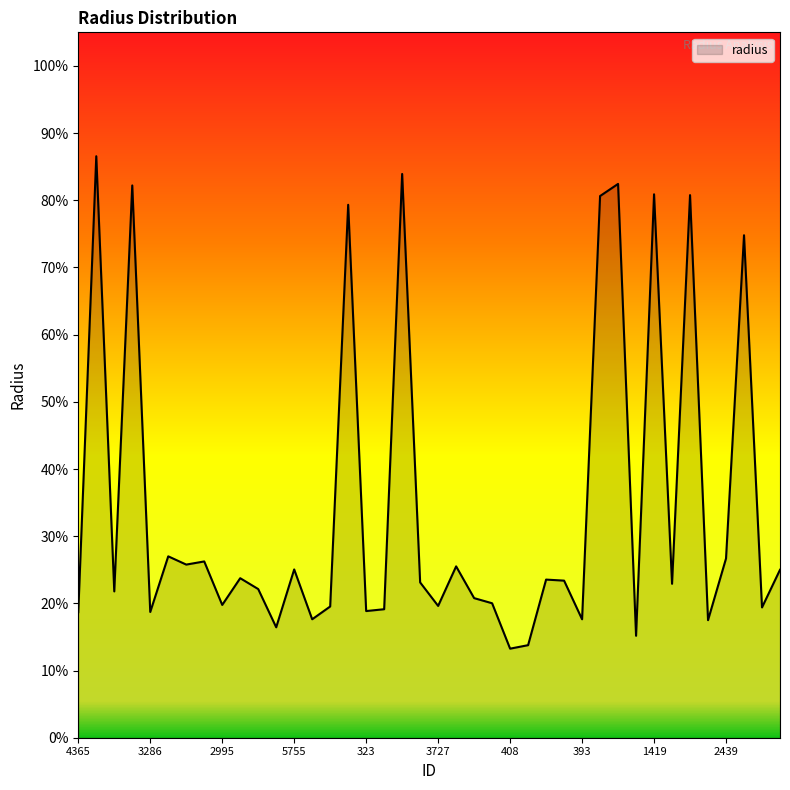

Does the chart display data point markers on the line(s)?

No